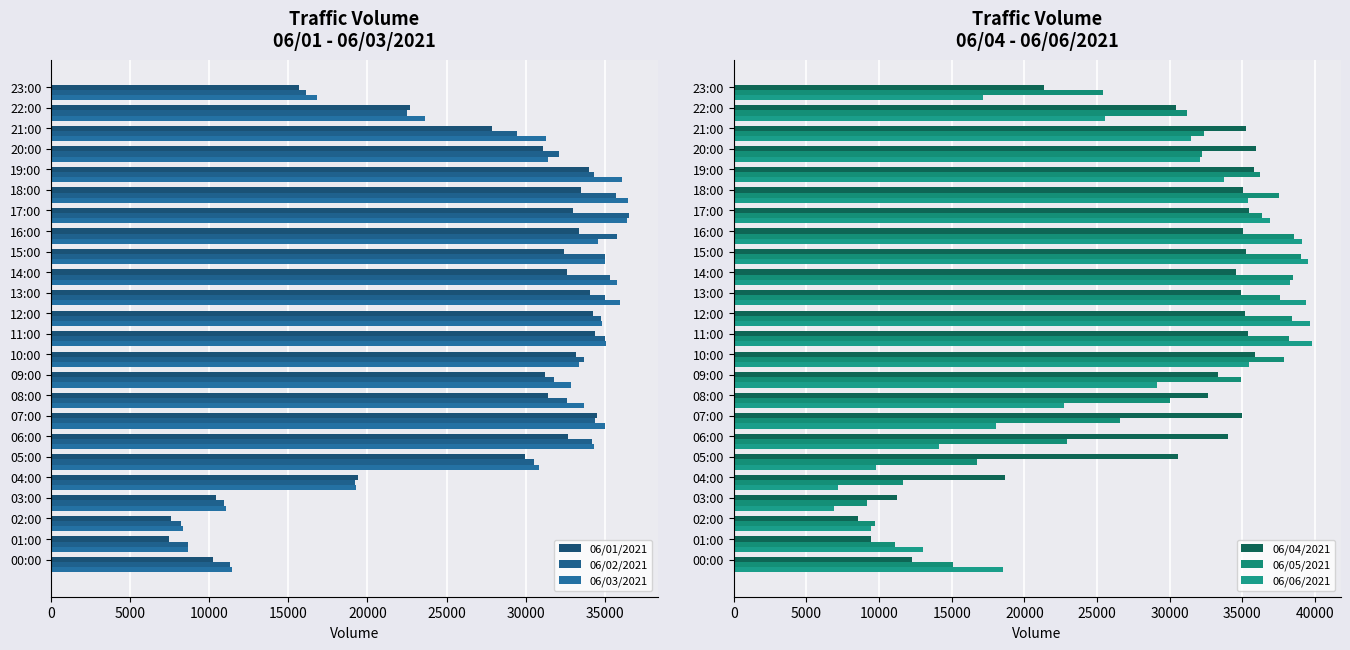

Is it true that 06/03/2021 equals 16271.7 at 18?

False